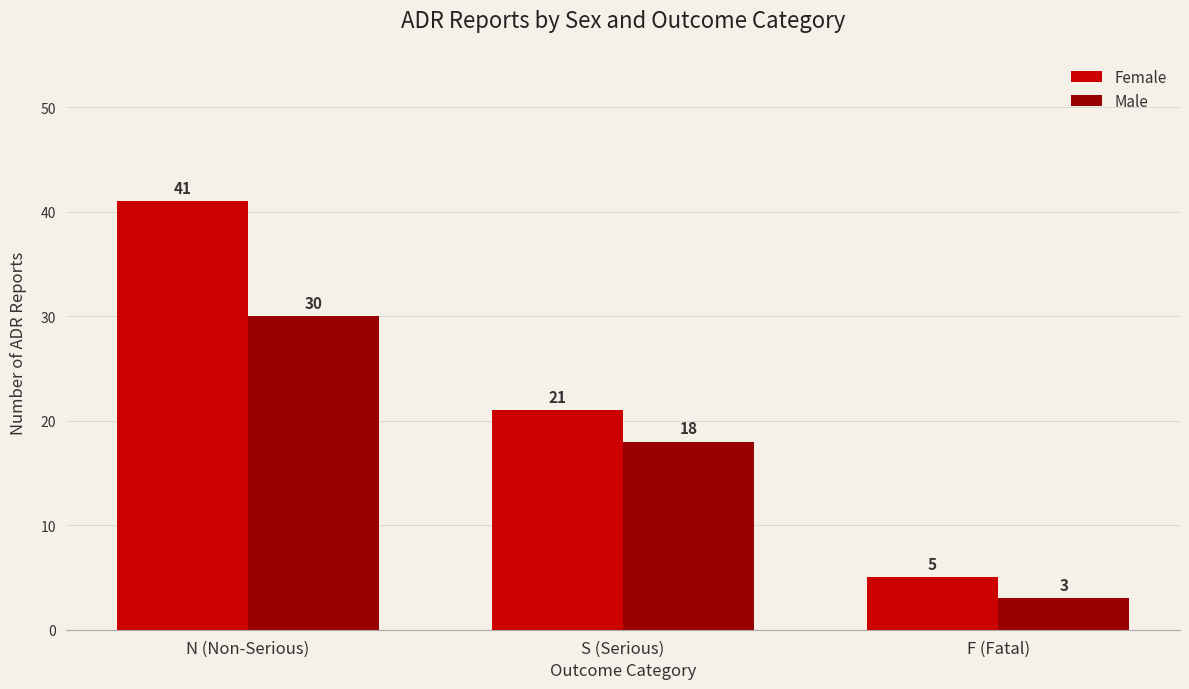

What is the total value across all series at N (Non-Serious)?

71